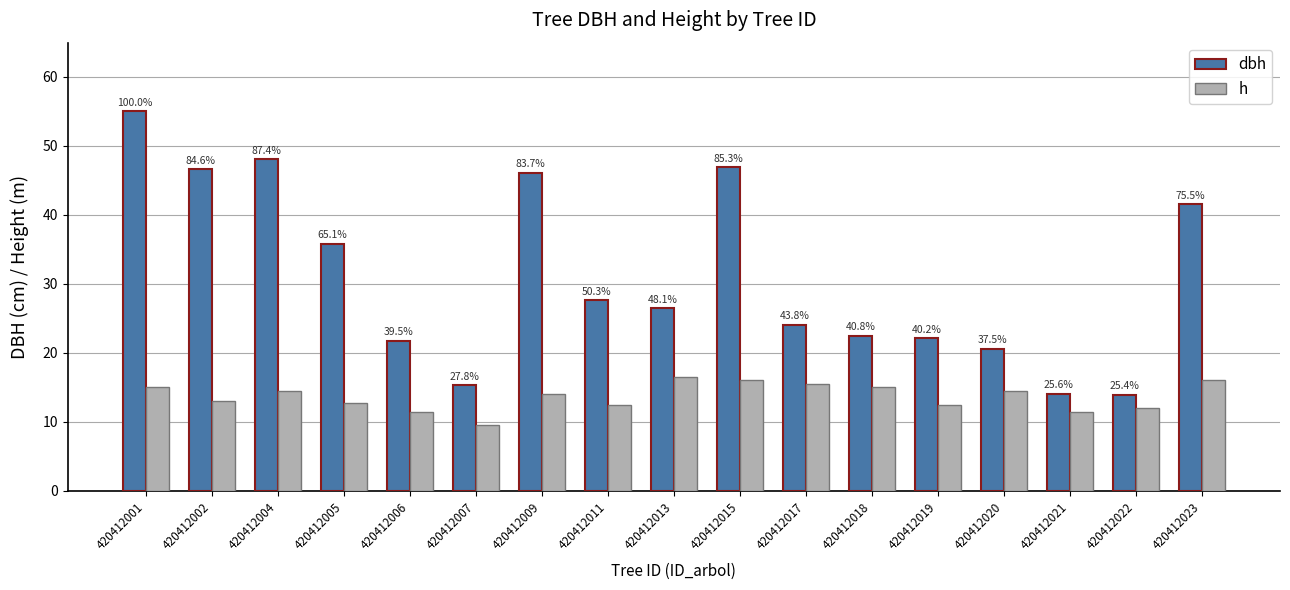

Does the chart contain any negative values?

No